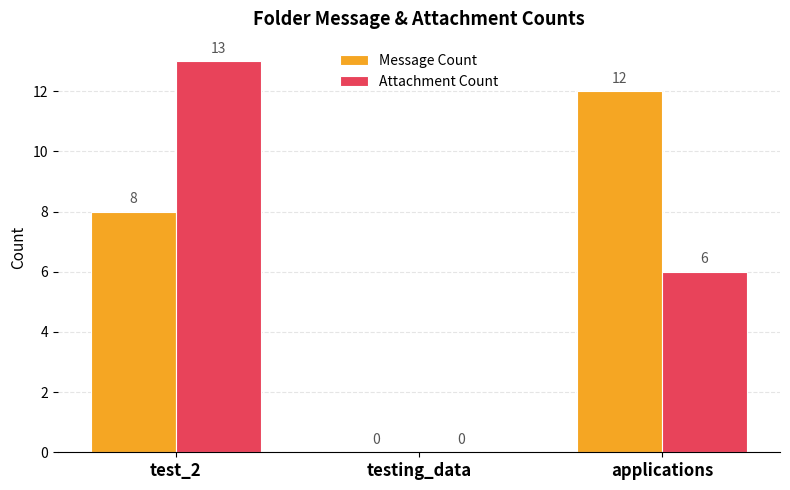

How many Attachment Count values are between 0 and 13?

3